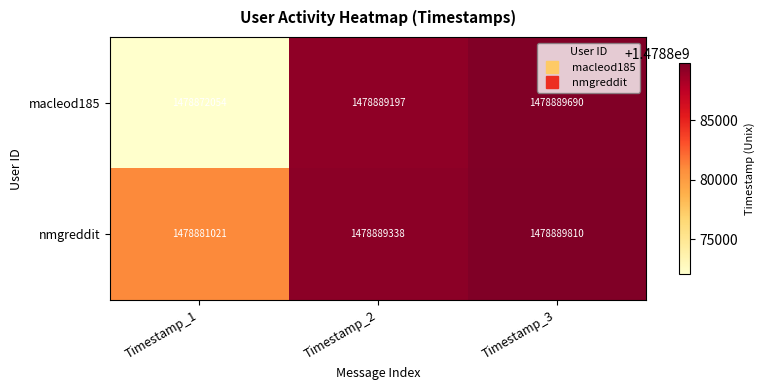

What is the difference between the highest and lowest values at Timestamp_2?

141